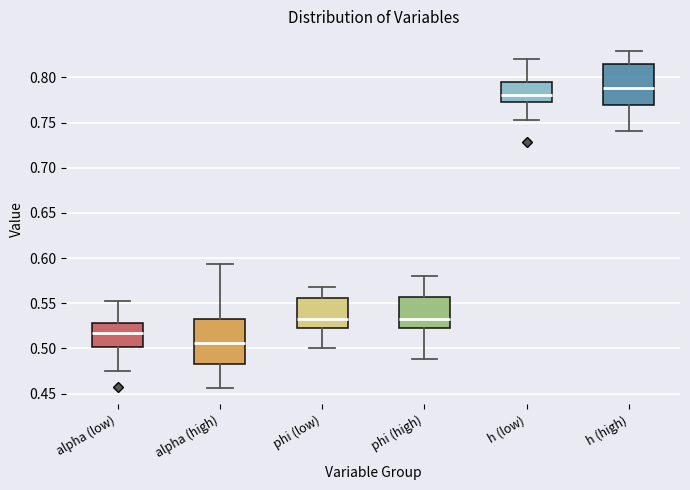

Reading left to right, read every box against the y-axis: the position of its median line, the range the box covers, and the ends of its whiskers. The values are not printed on the chart, so give them approximately, as read against the axis.

alpha (low): median 0.515, box 0.500 to 0.530, whiskers 0.475 to 0.550
alpha (high): median 0.505, box 0.485 to 0.535, whiskers 0.455 to 0.595
phi (low): median 0.535, box 0.525 to 0.555, whiskers 0.500 to 0.570
phi (high): median 0.530, box 0.525 to 0.555, whiskers 0.490 to 0.580
h (low): median 0.780, box 0.770 to 0.795, whiskers 0.750 to 0.820
h (high): median 0.790, box 0.770 to 0.815, whiskers 0.740 to 0.830